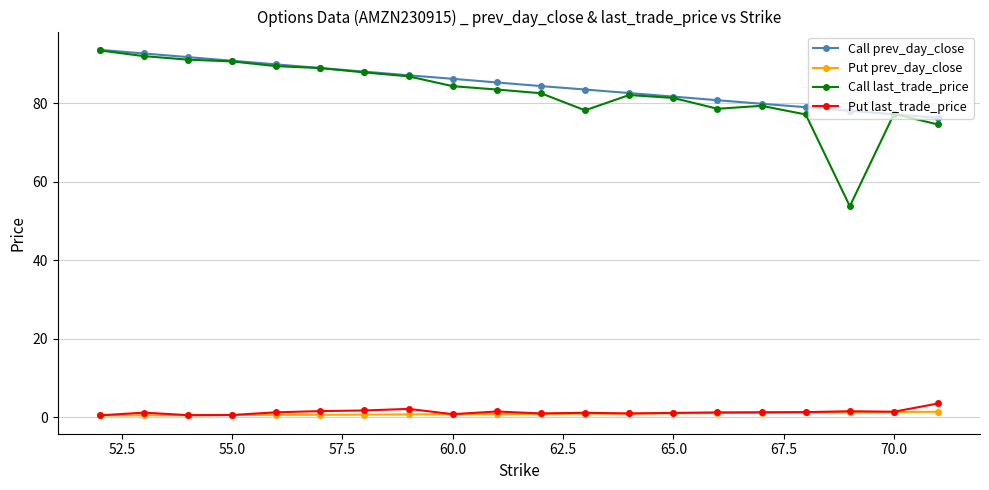

Which series has the widest spread of values?

Call last_trade_price